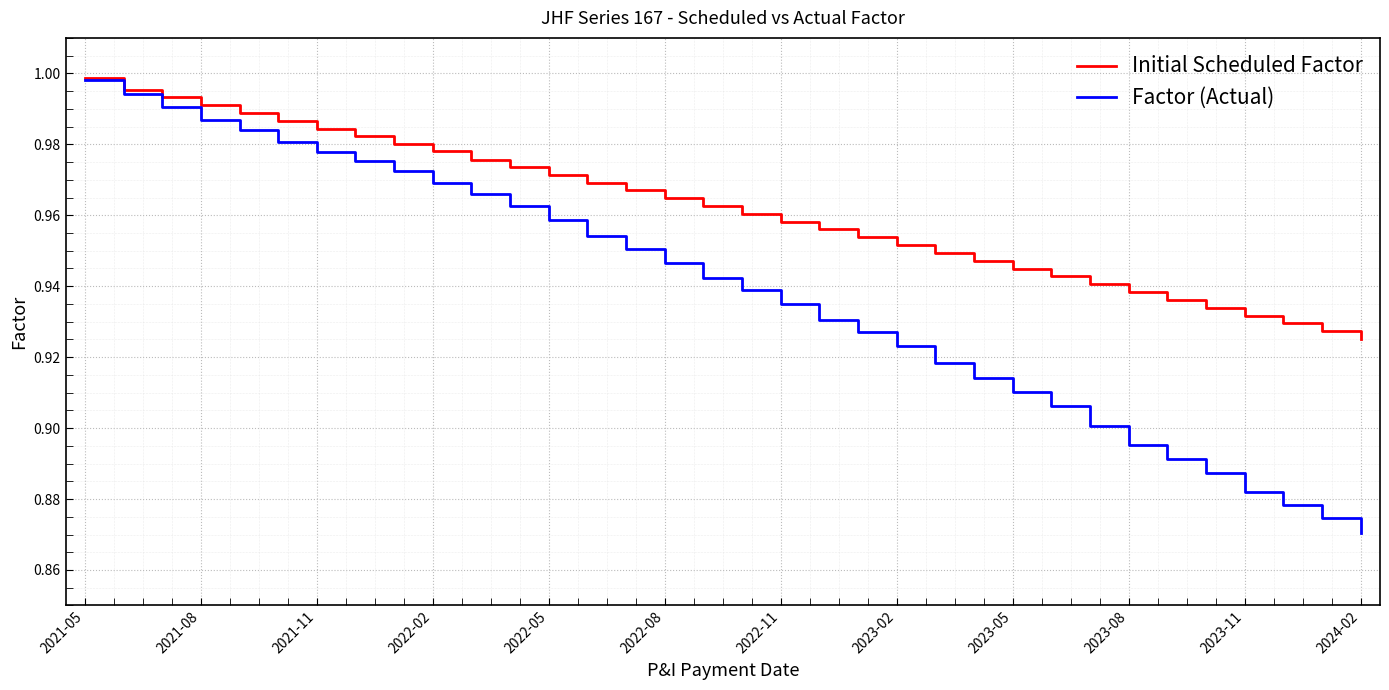

Which series has the largest total across all categories?

Initial Scheduled Factor